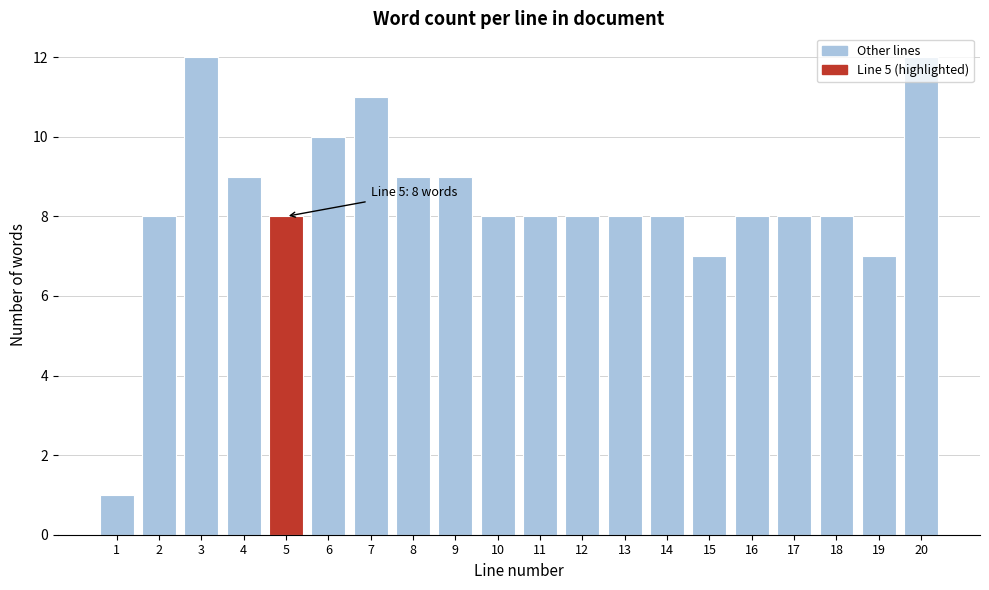

Is it true that the value at 15 is 11?

False